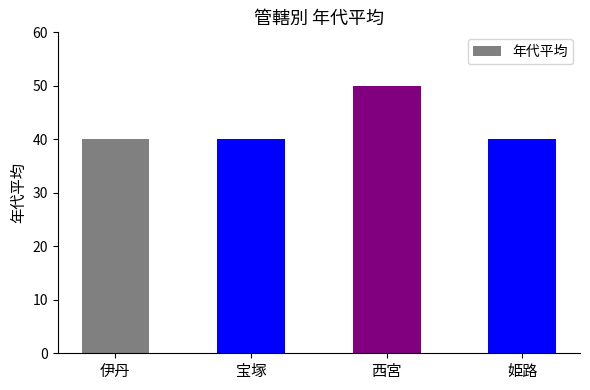

What is the value of the 1st bar from the left?

40